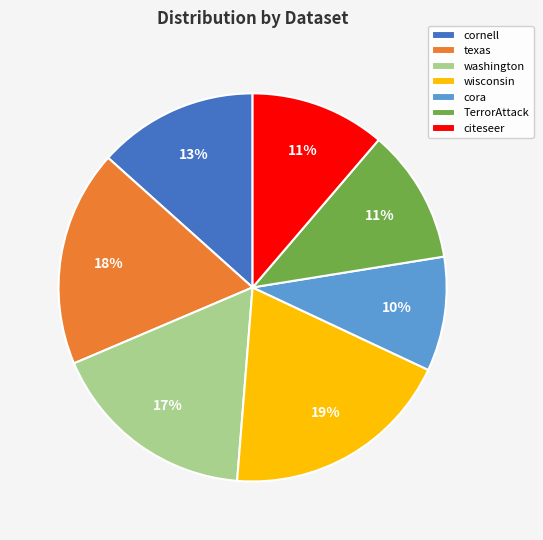

What percentage is the cora slice, to the nearest percent?

10%